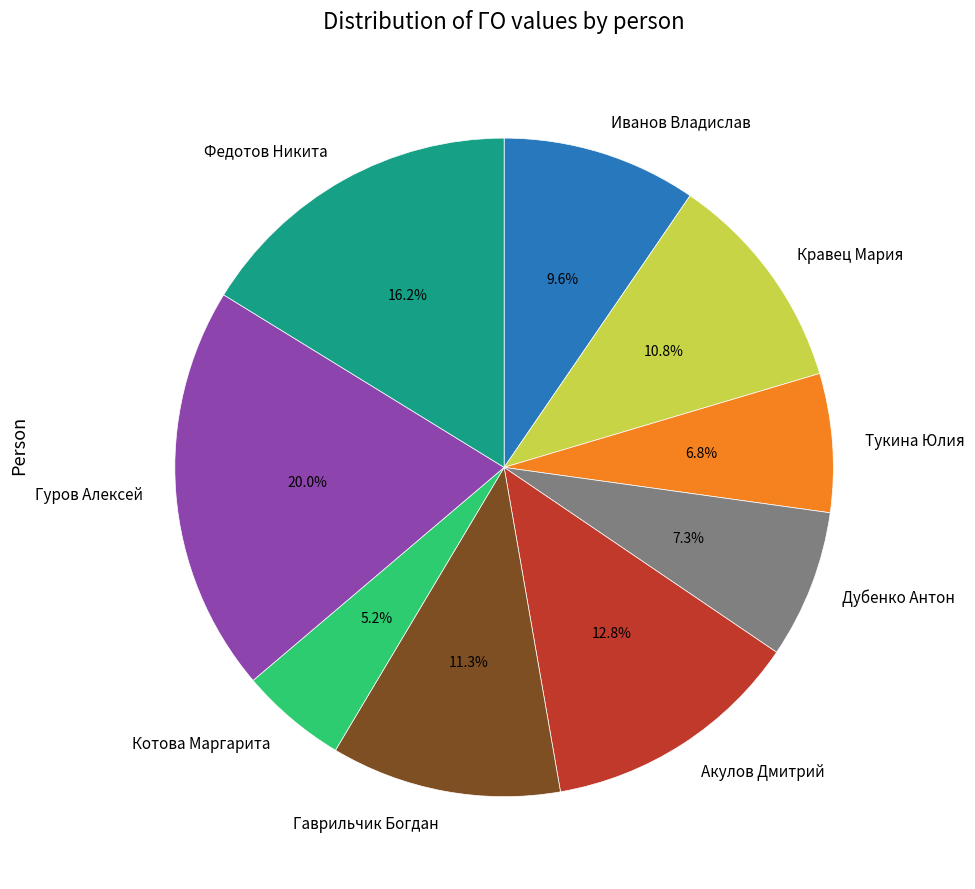

Does Гуров Алексей account for over 50% of the chart?

No